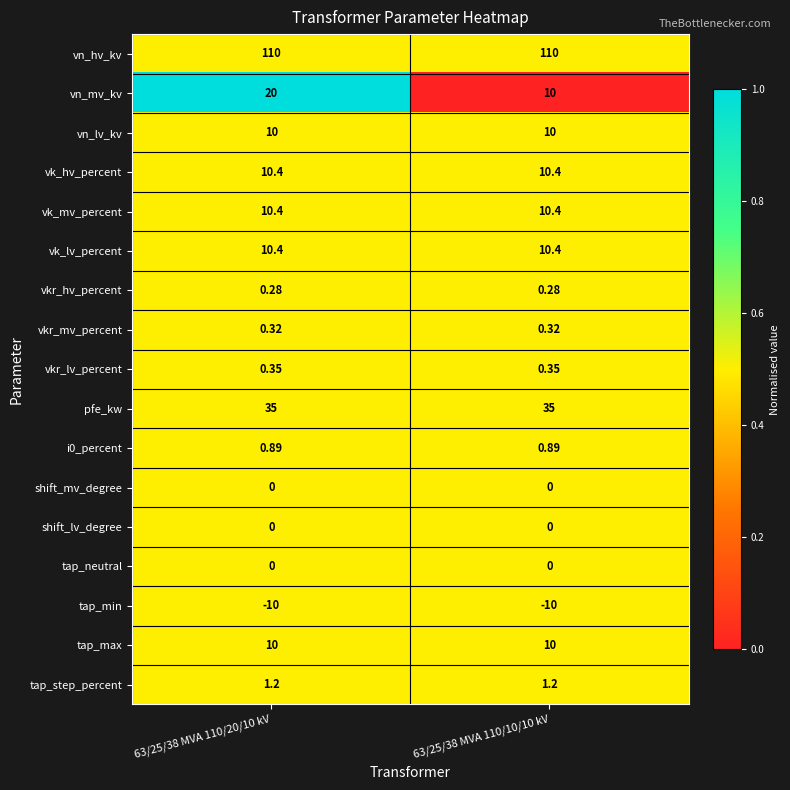

At which category is the sum across all series the highest?

63/25/38 MVA 110/20/10 kV